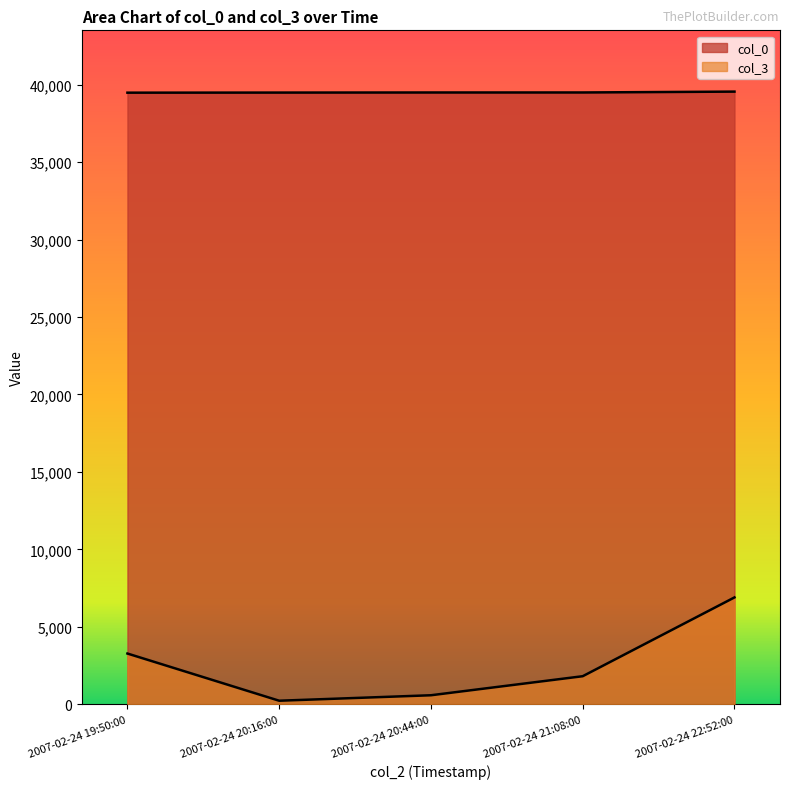

How many interior local valleys does the col_3 series have?

1